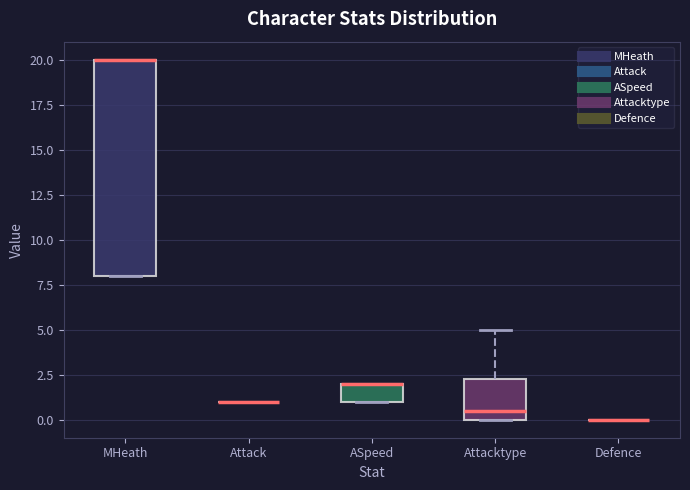

Reading left to right, transcribe this box plot: for each box, give where its median line is, the range the box spans, and where its two whiskers end, as read against the y-axis. The values are not printed on the chart, so give them approximately, as read against the axis.

MHeath: median 20.0 (drawn on the box's upper edge), box 8.0 to 20.0, whiskers 8.0 to 20.0
Attack: box collapsed to a line at 1.0, whiskers 1.0 to 1.0
ASpeed: median 2.0 (drawn on the box's upper edge), box 1.0 to 2.0, whiskers 1.0 to 2.0
Attacktype: median 0.5, box 0.0 to 2.5, whiskers 0.0 to 5.0
Defence: box collapsed to a line at 0.0, whiskers 0.0 to 0.0